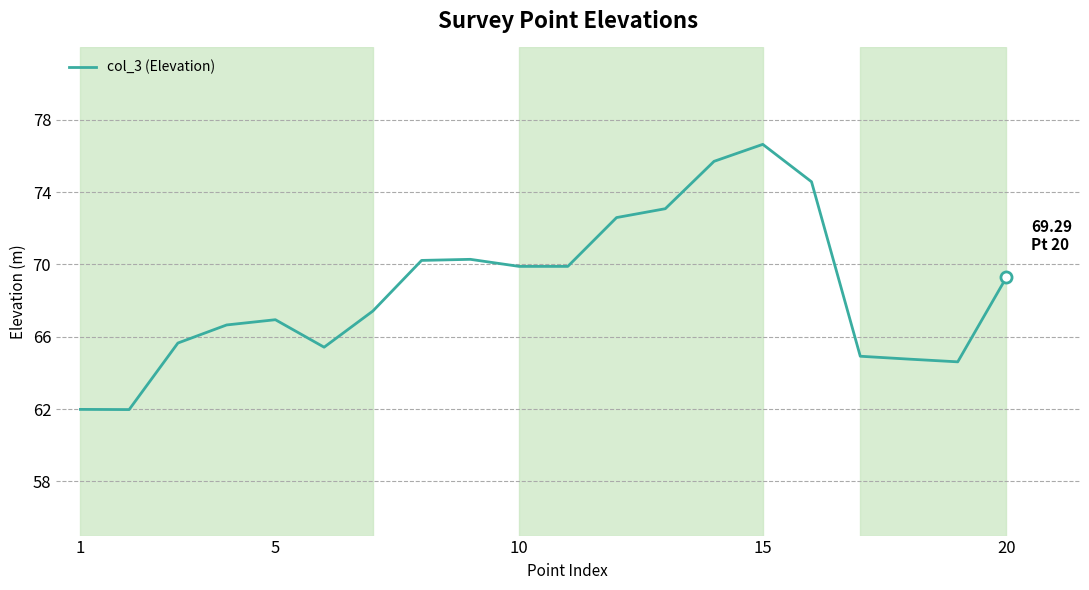

True or false: the data has more than 1 interior local peaks.

True